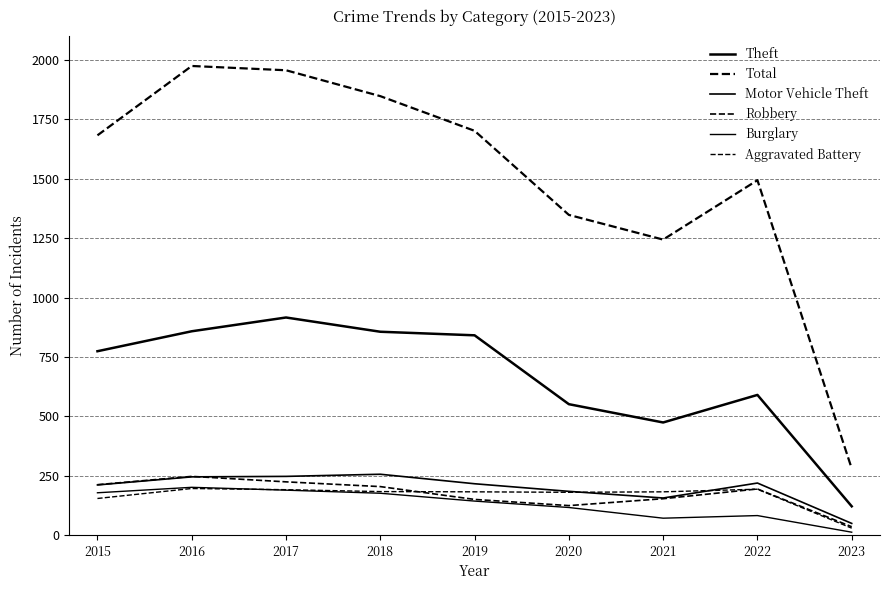

True or false: Robbery and Theft cross at least once.

False